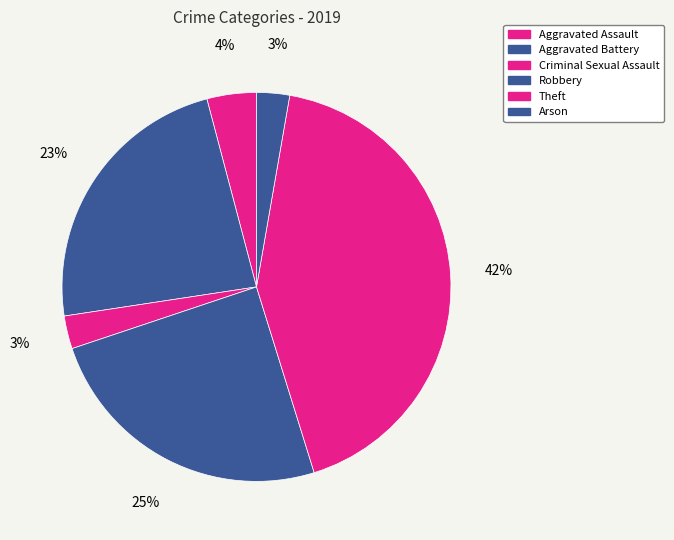

The Theft slice represents 42% of the pie. True or false?

True